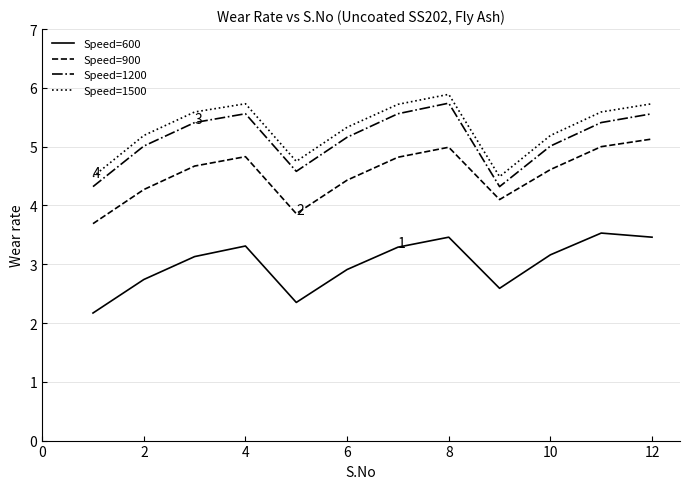

True or false: Speed=900 and Speed=1200 cross at least once.

False